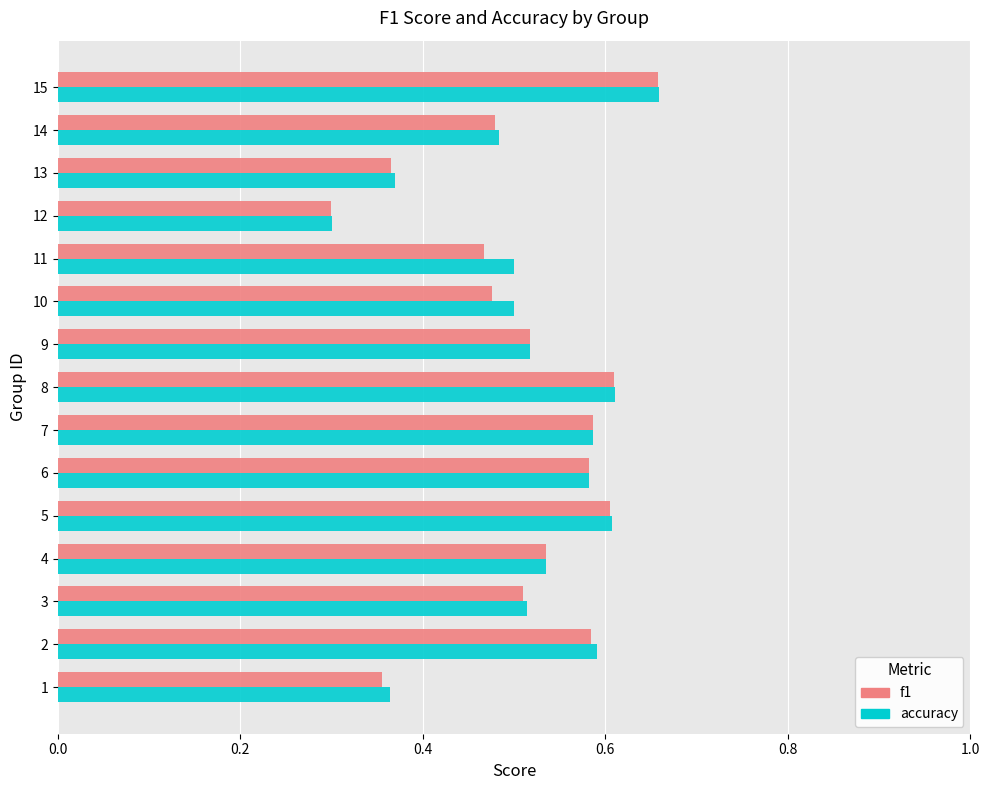

At which label is accuracy closest to 0?

12